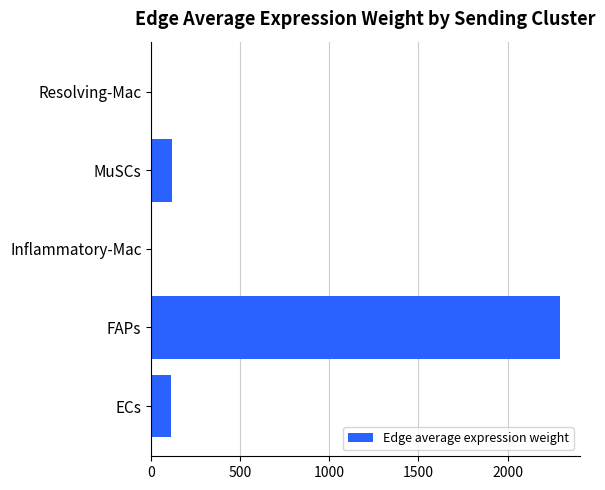

Between FAPs and Inflammatory-Mac, which is larger?

FAPs